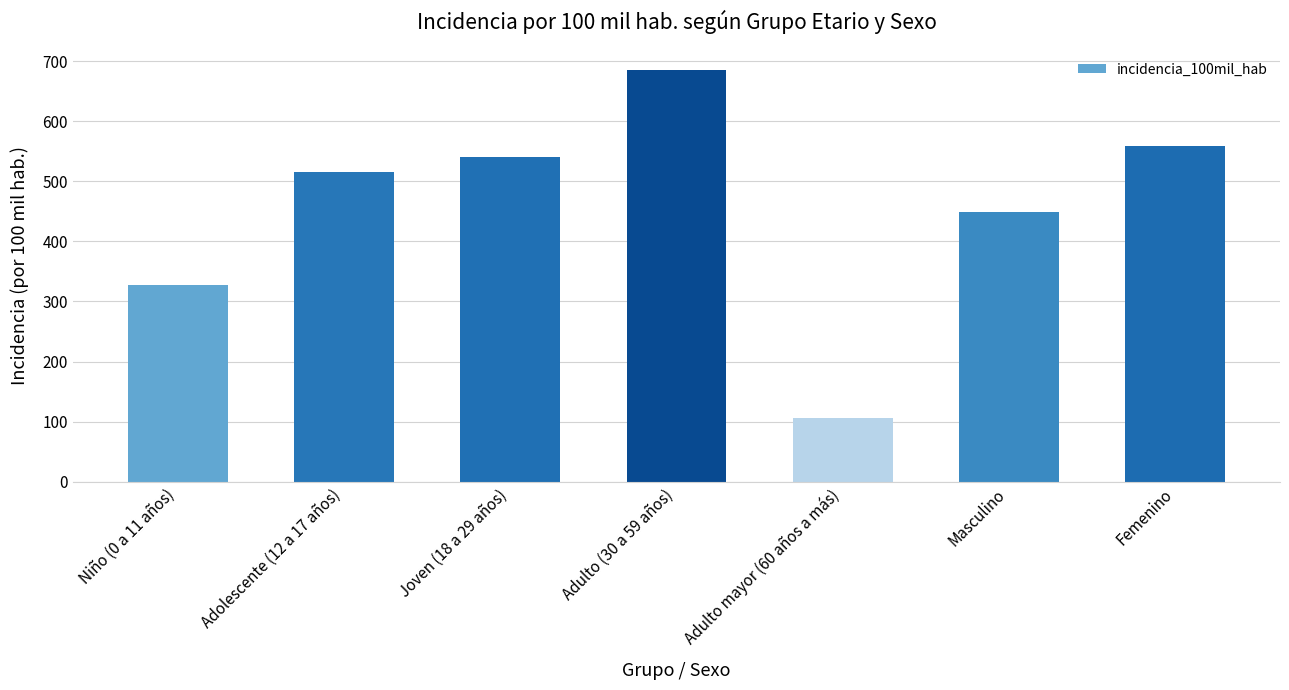

What is the change in value from Adolescente (12 a 17 años) to Joven (18 a 29 años)?

+23.8